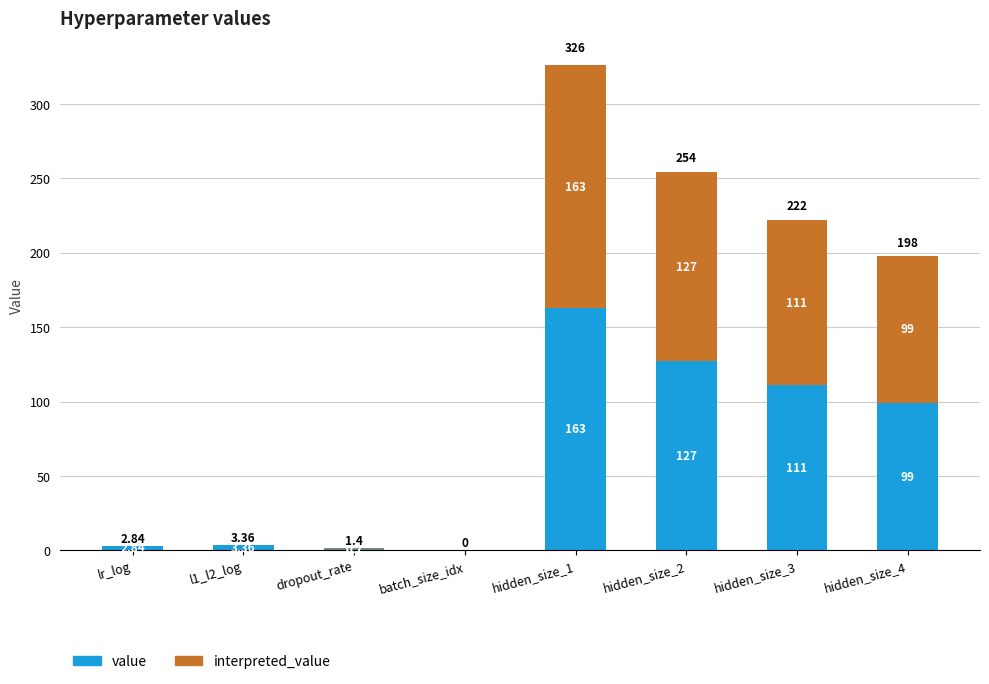

Are the bars grouped side by side (vs. stacked)?

No